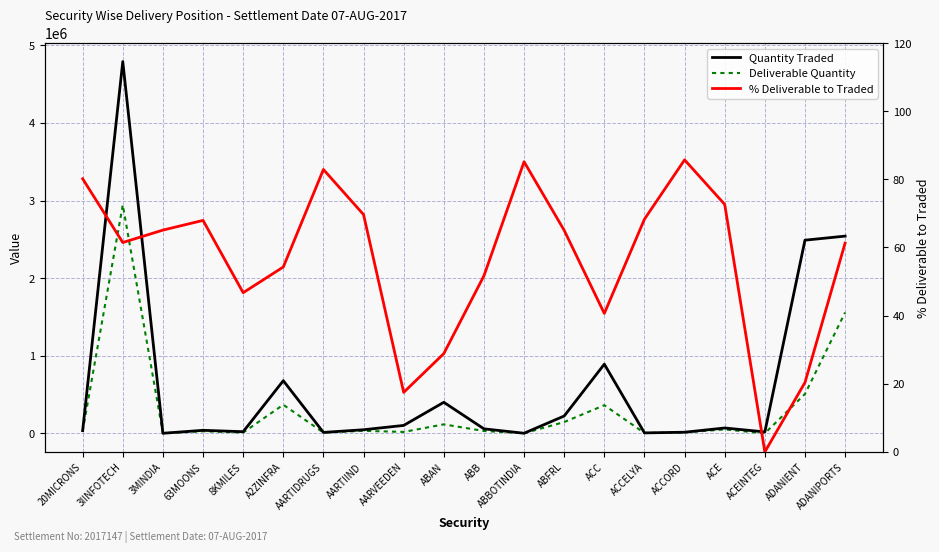

True or false: Quantity Traded has more than 1 points higher than both neighbors.

True